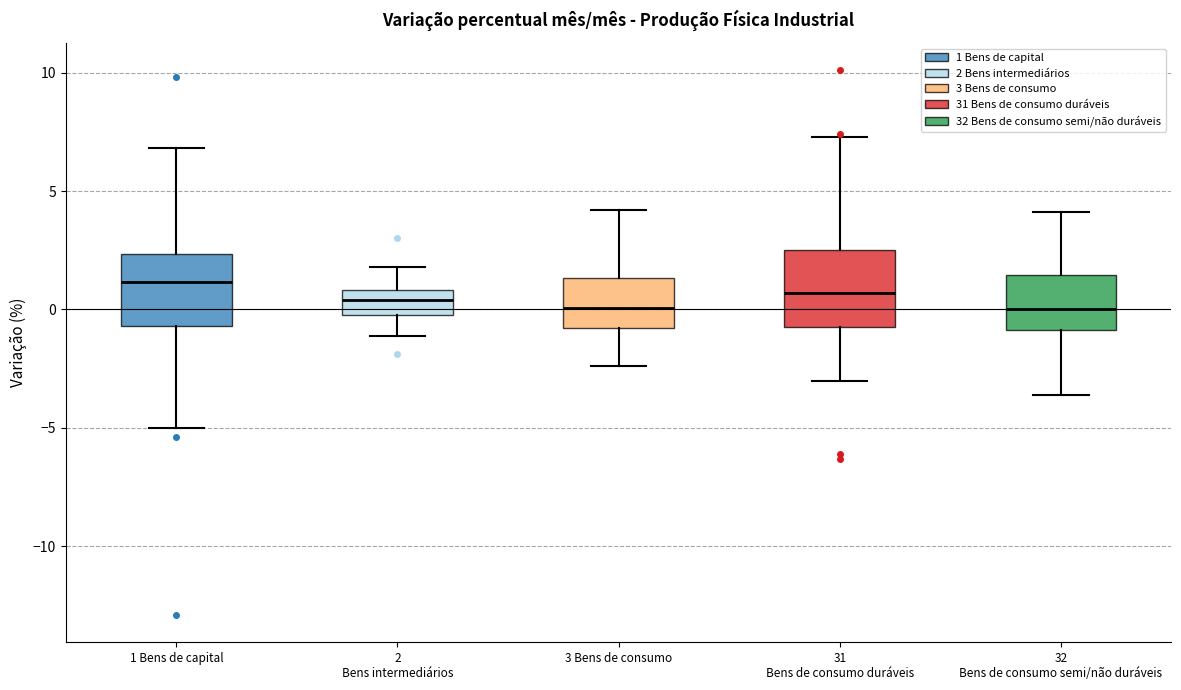

Where does the lower whisker of the box for 32 Bens de consumo semi/não duráveis end on the y-axis? The values are not printed on the chart, so give them approximately, as read against the axis.

-3.5